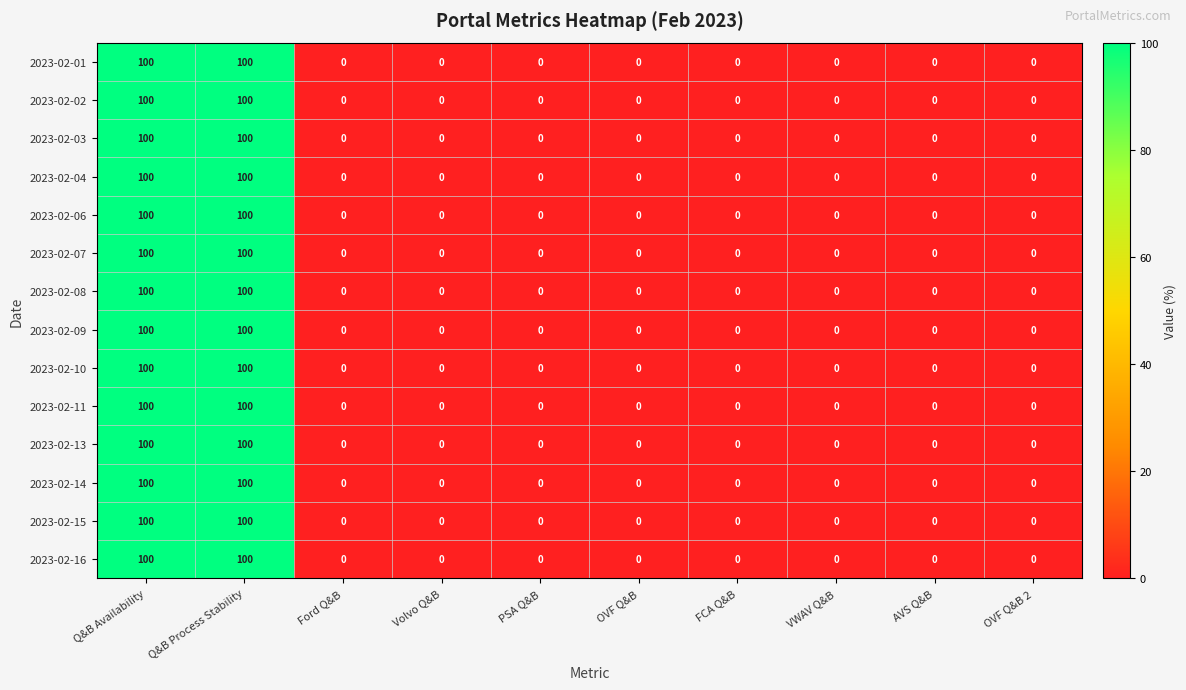

What is the highest value of the 2023-02-14 series?

100